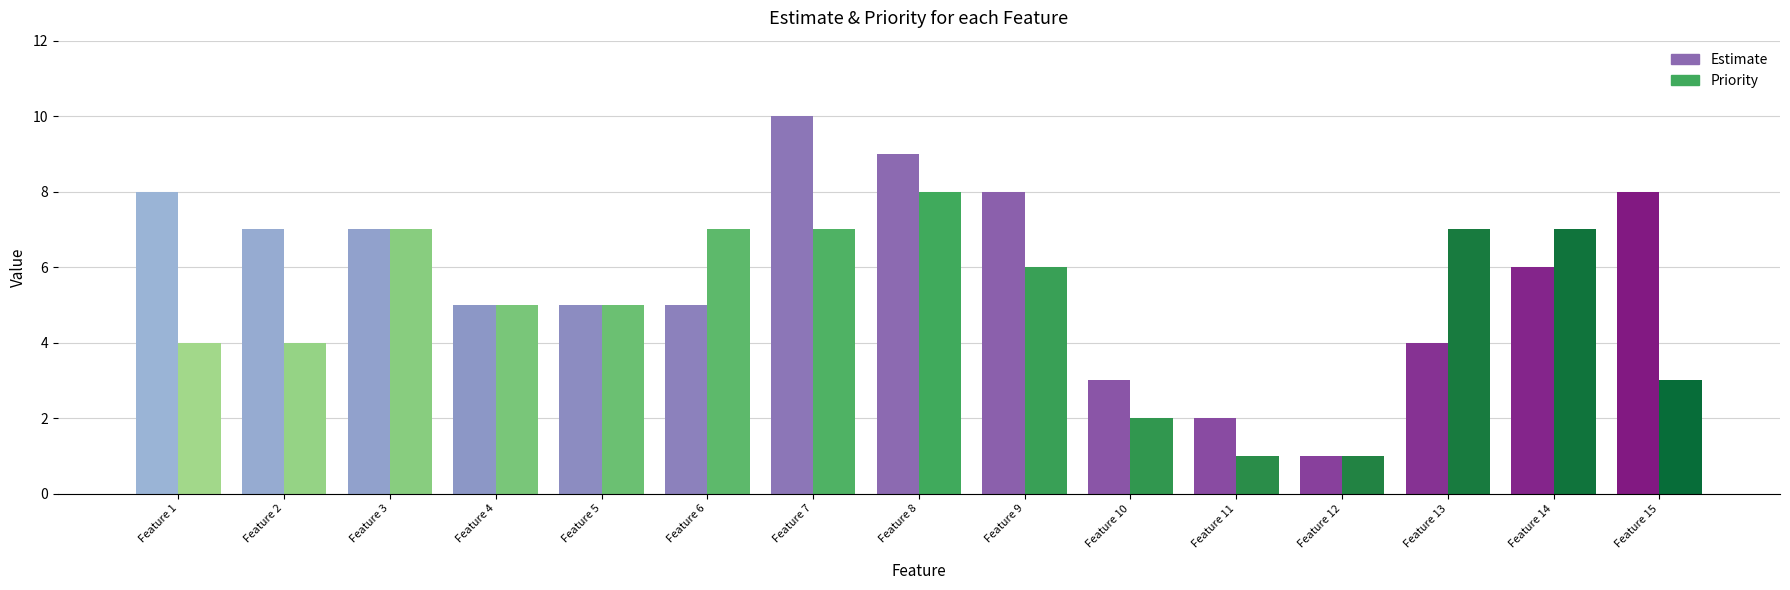

How many bars are there in total?

30